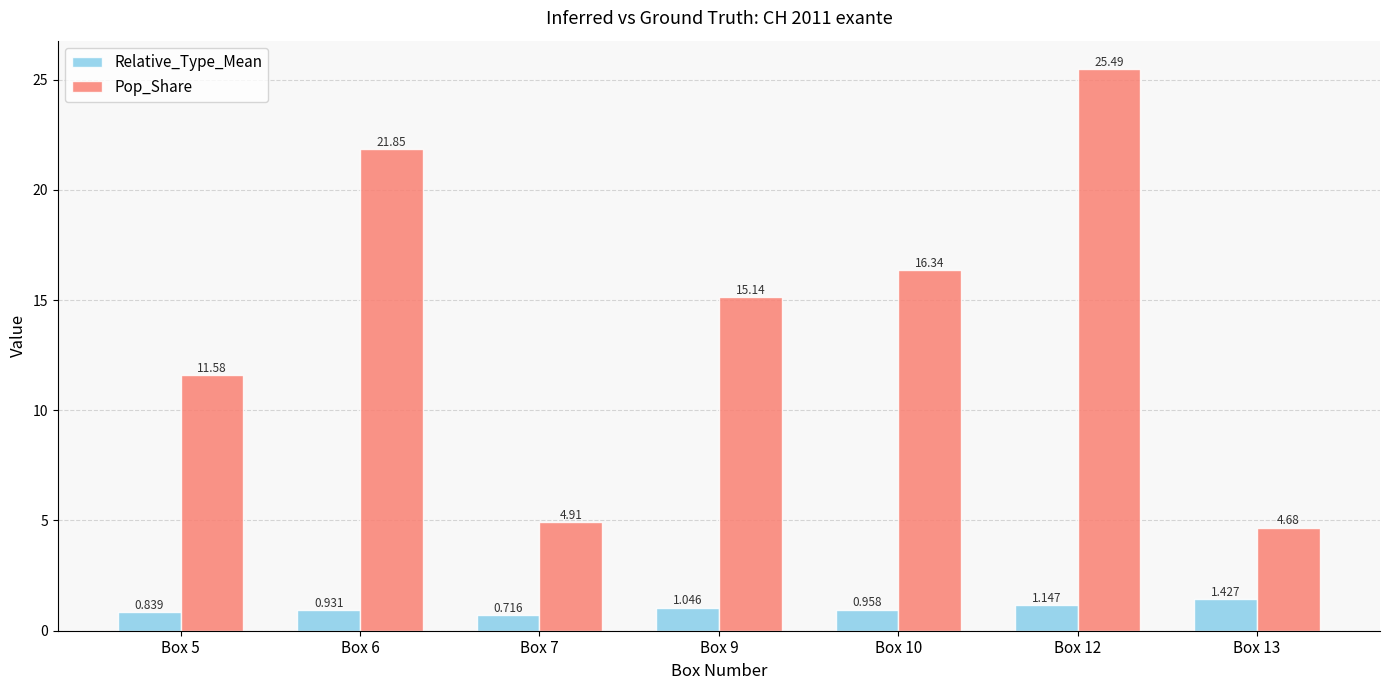

Is the value of Relative_Type_Mean at Box 10 greater than the value of Pop_Share at Box 6?

No